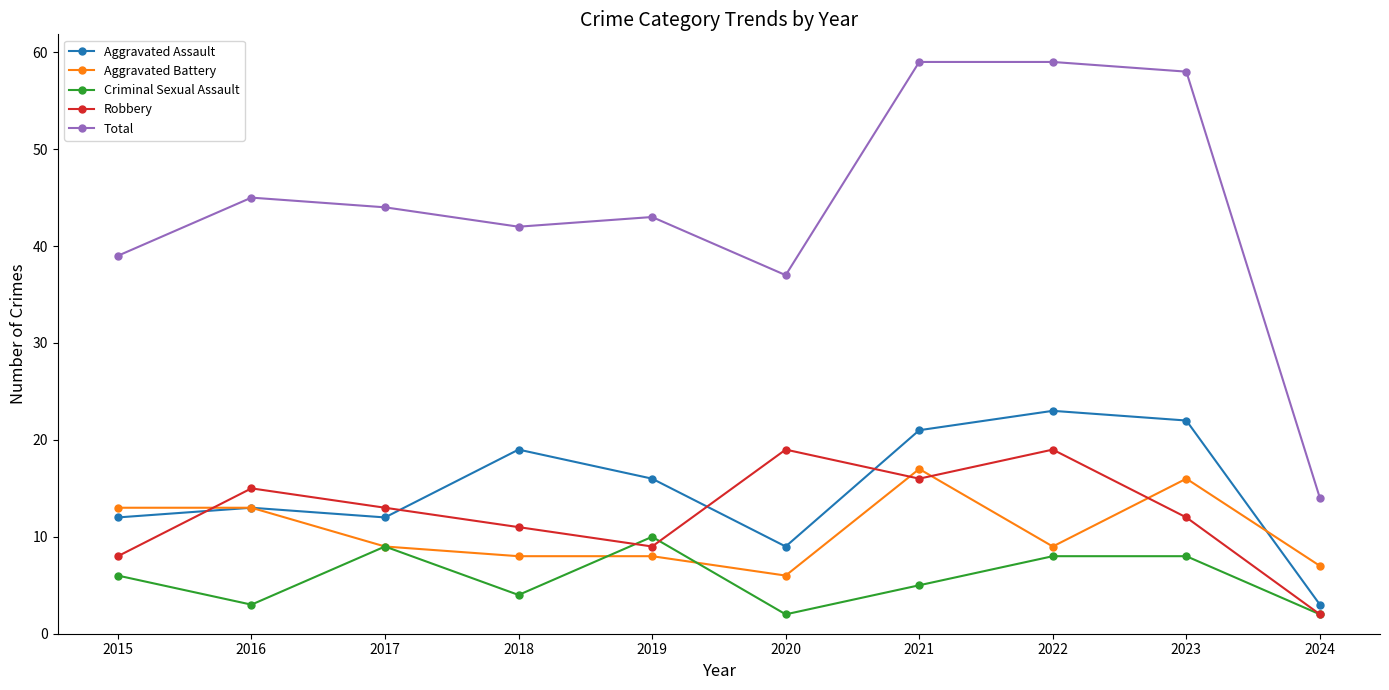

The value of Aggravated Assault at 2021 is 21. True or false?

True